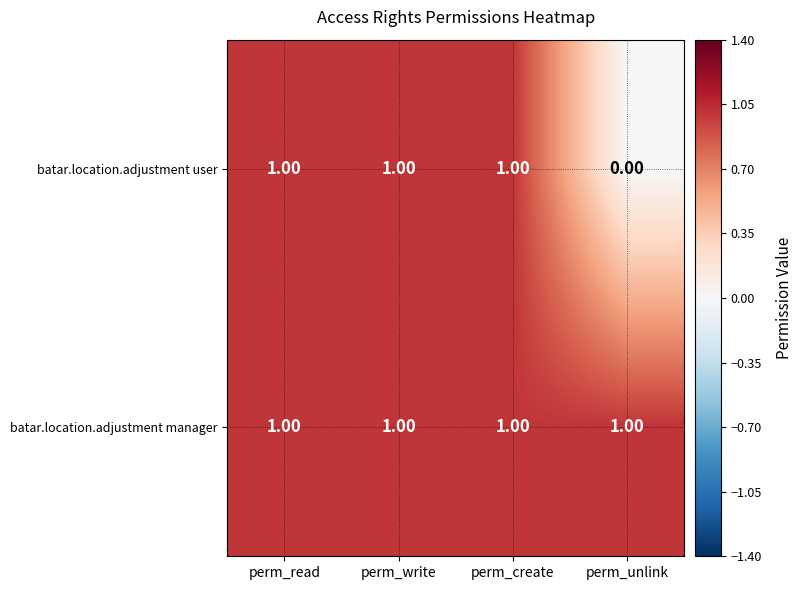

Which series changed the most between perm_read and perm_unlink?

batar.location.adjustment user